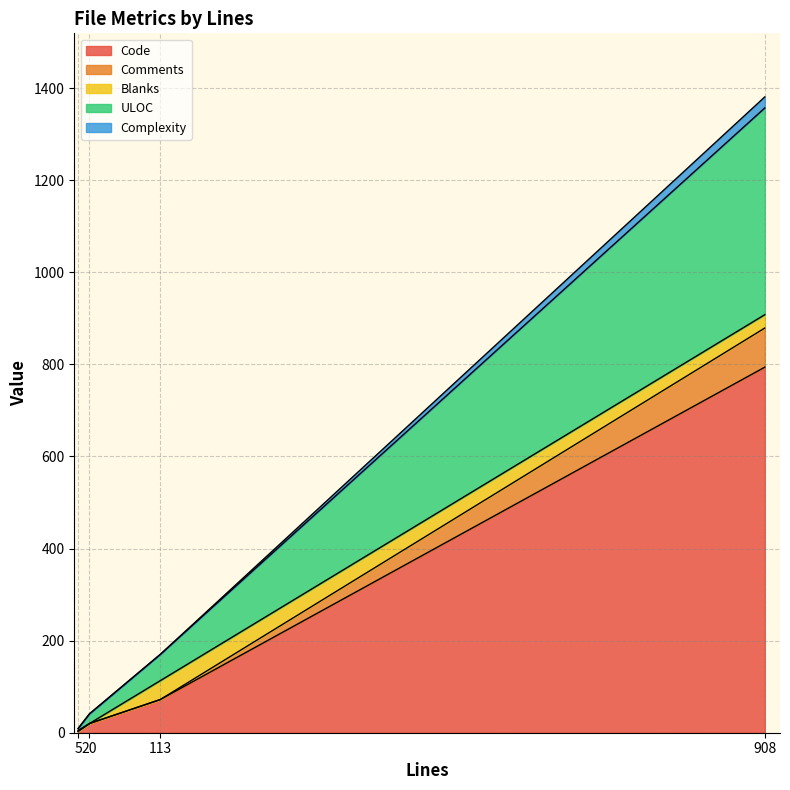

Which has a higher value, 20 or 113?

113